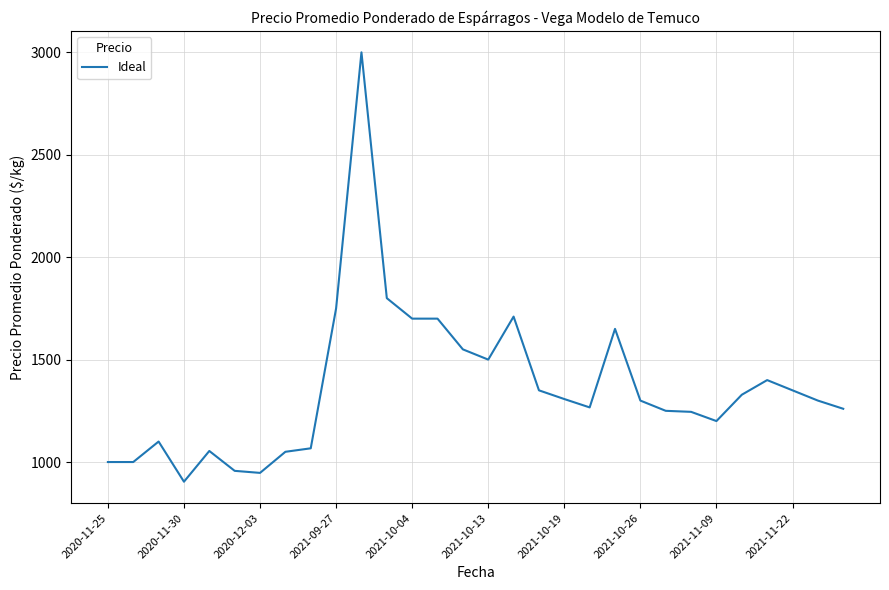

What is the difference between the maximum and minimum values?

2096.0